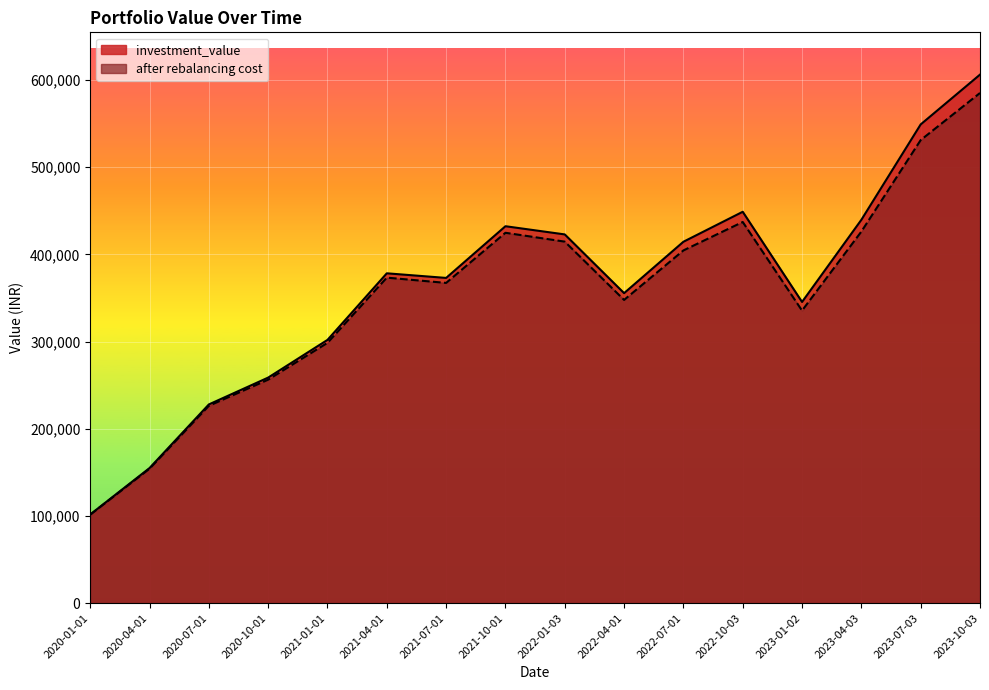

Count the number of categories in the chart.

16